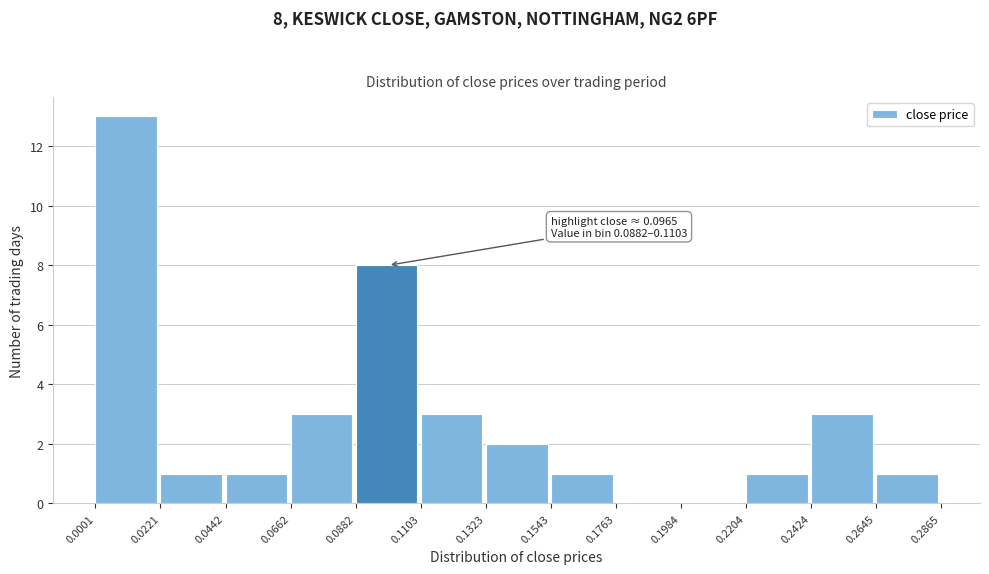

Over which range of the x-axis is the bar tallest?

0.0001 to 0.0221